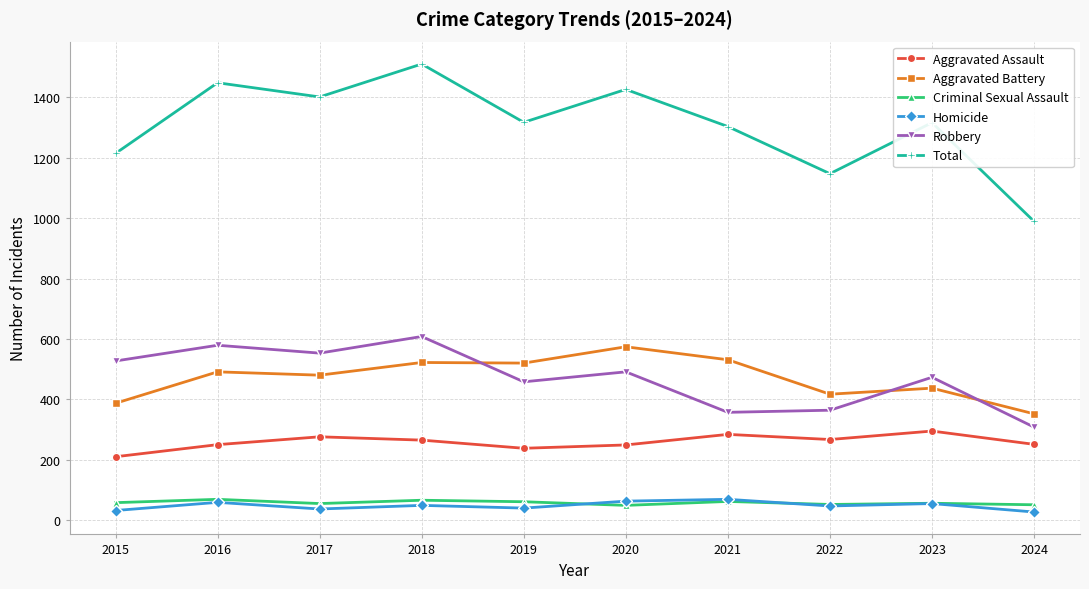

What is the sum of all Total values?

13071